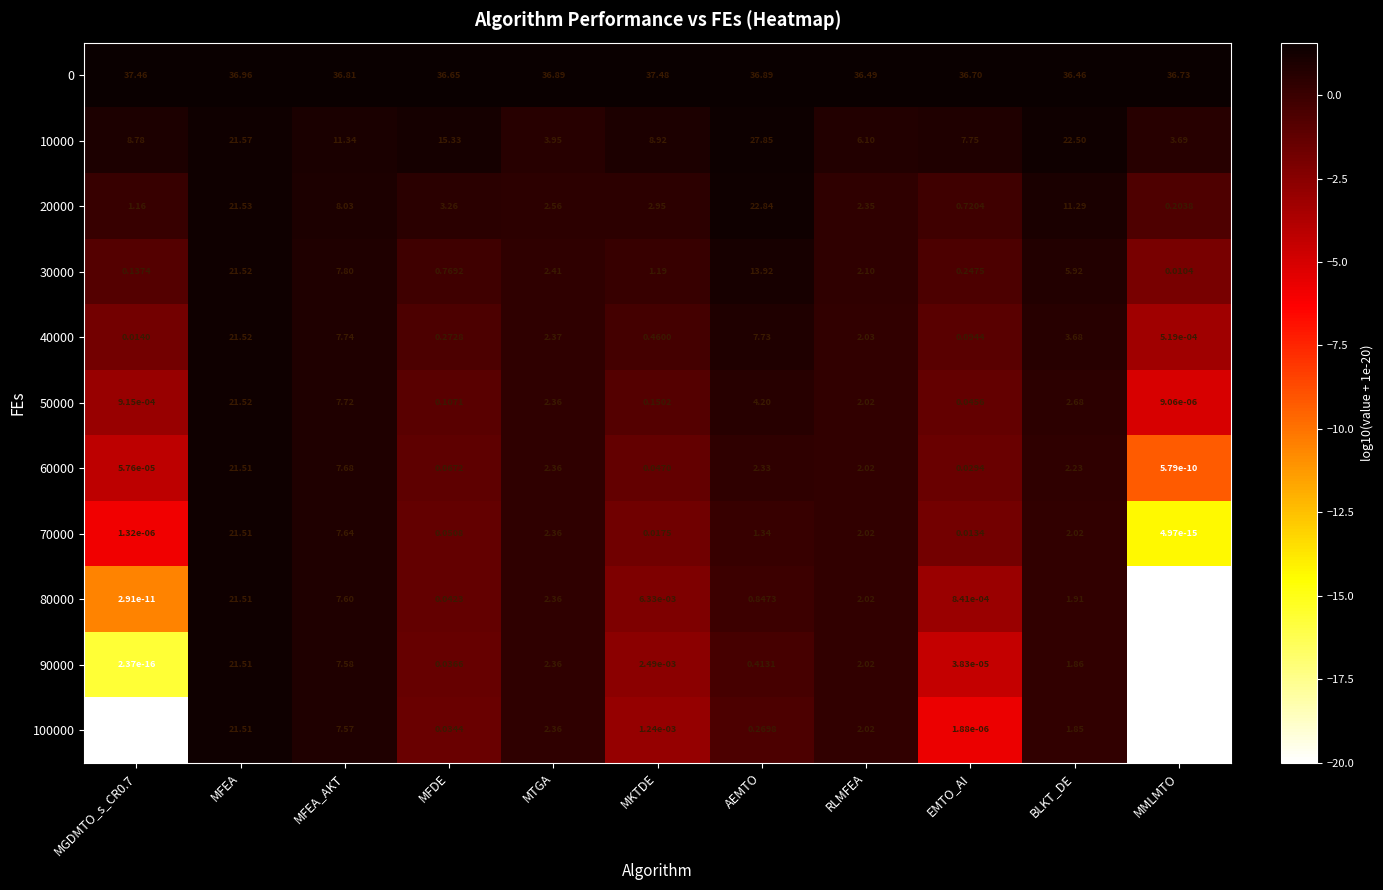

Where does the 50000 series first go above 2?

MFEA